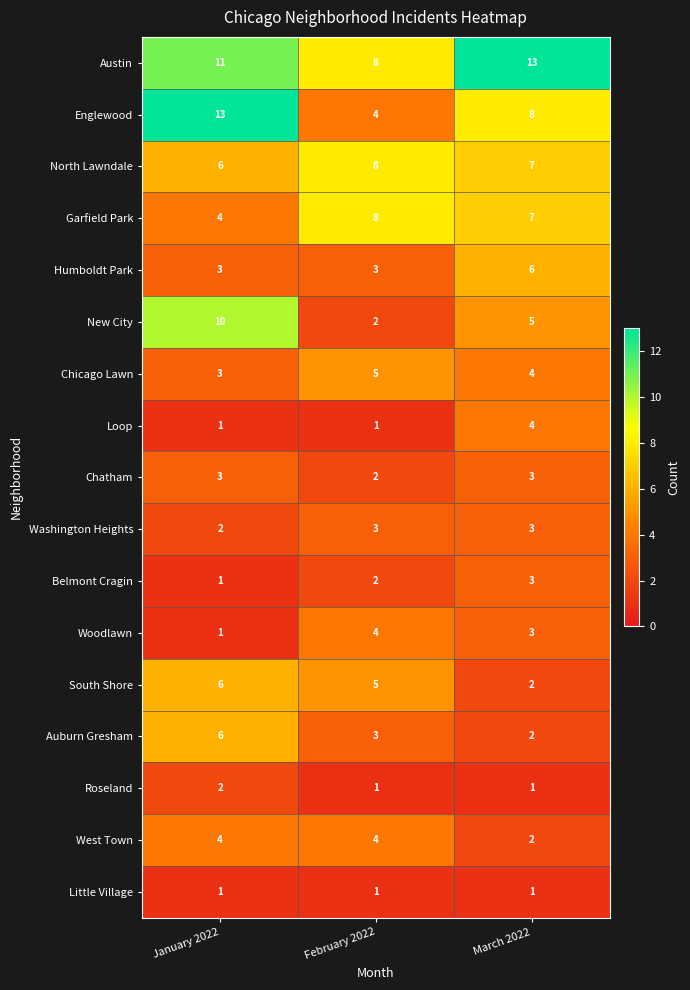

True or false: Englewood has a value of 5 at March 2022.

False